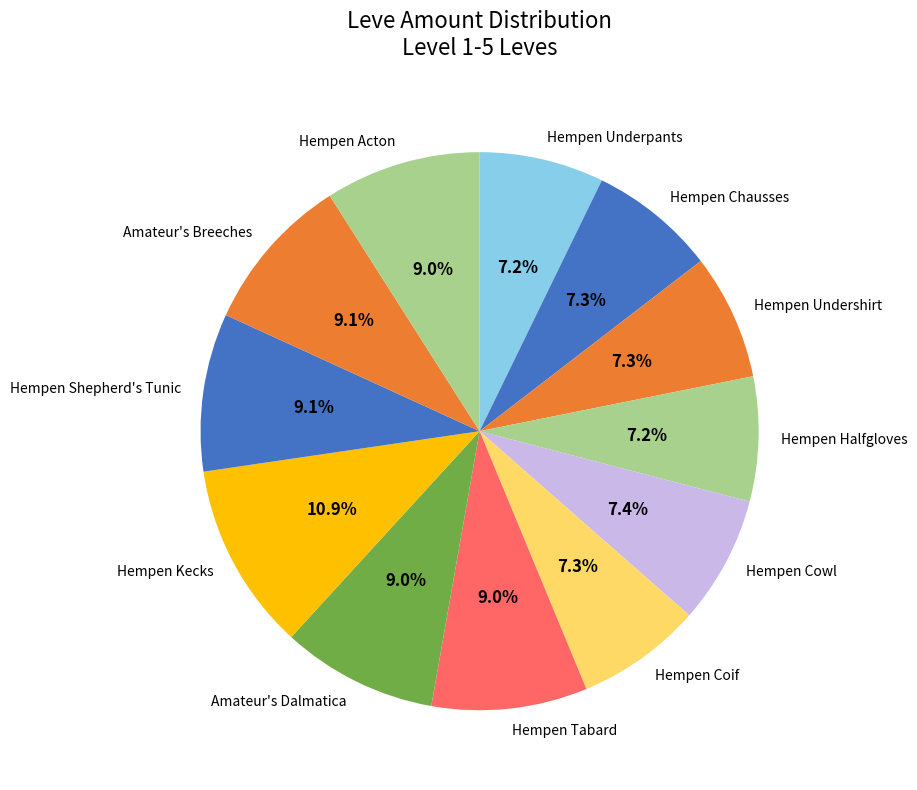

Do Hempen Cowl and Hempen Undershirt together represent more than half of the pie?

No